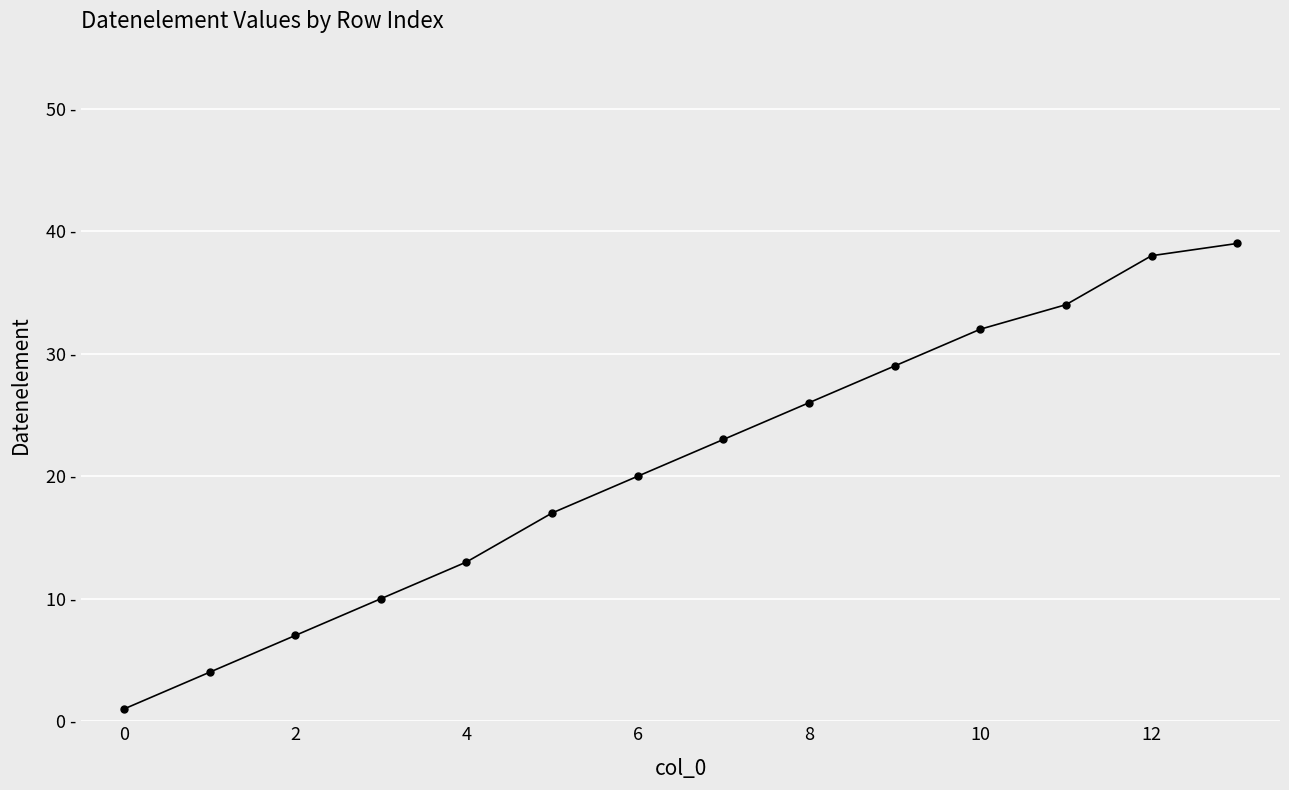

Does the chart have visible grid lines?

Yes